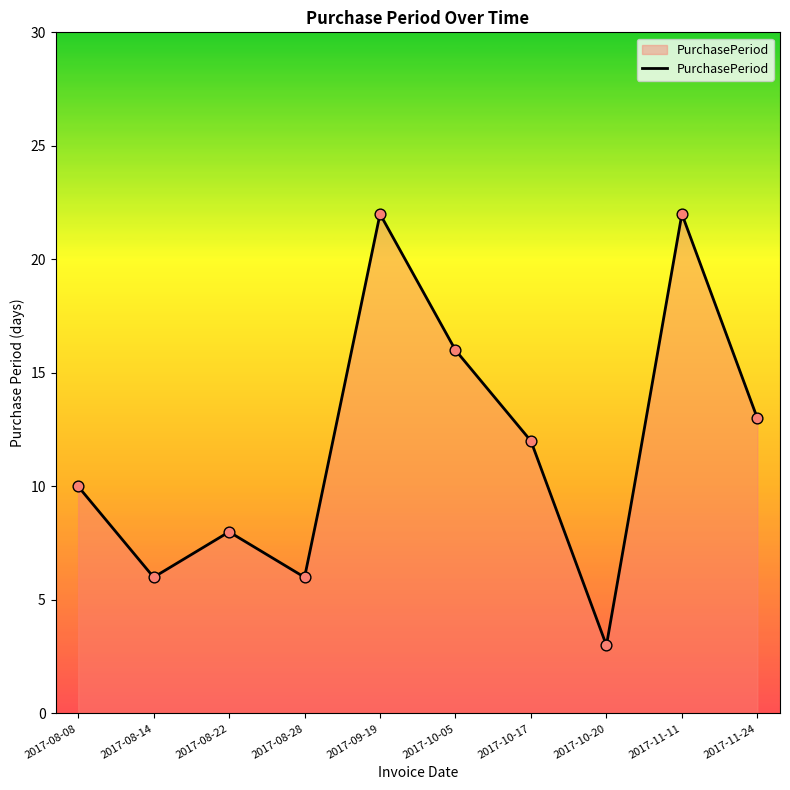

Between 2017-08-28 and 2017-08-08, which is larger?

2017-08-08